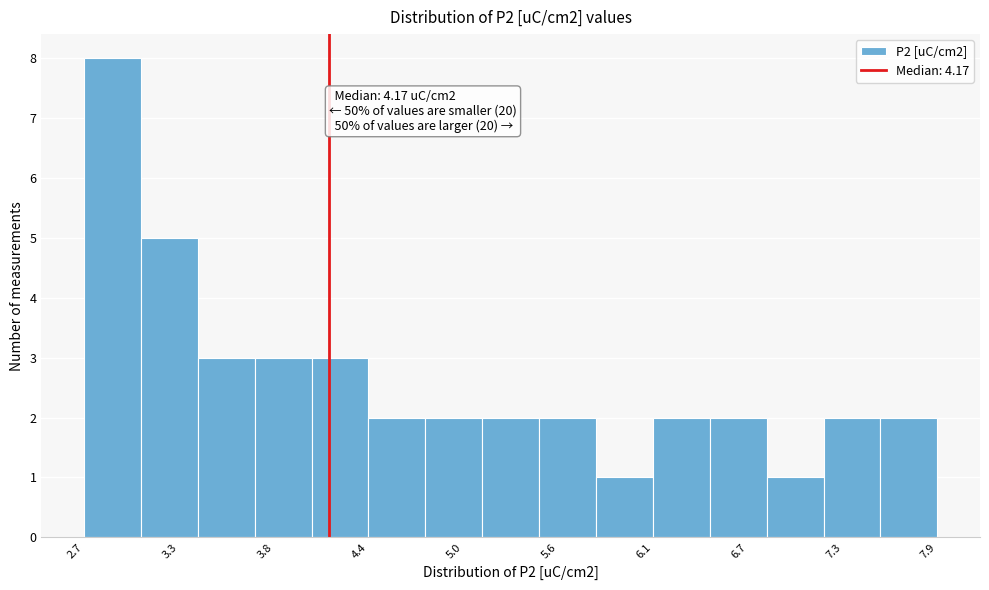

Read against the x-axis, roughly where is the centre of the tallest bar?

2.9